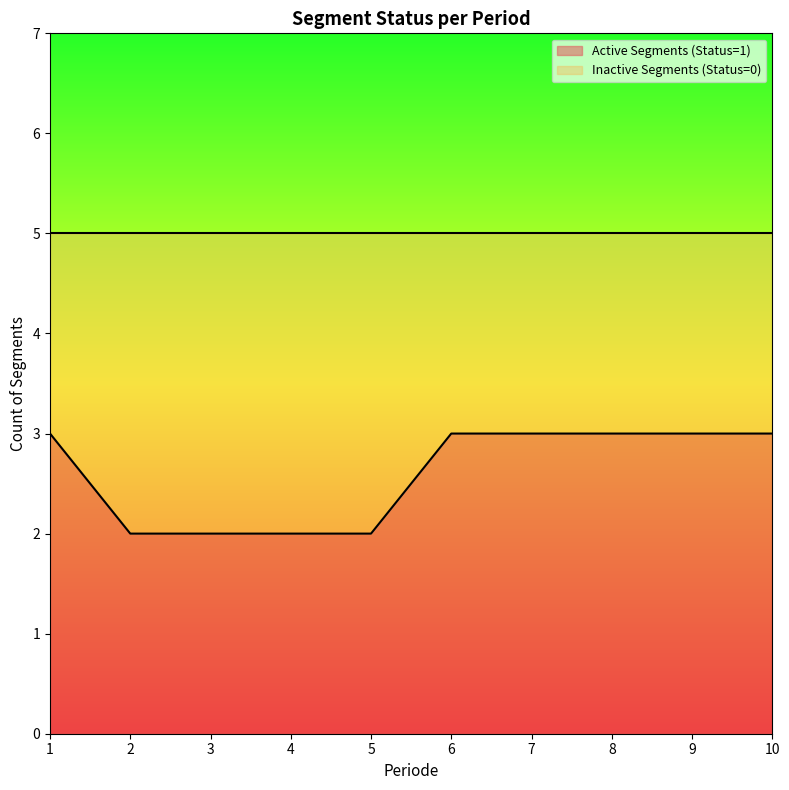

What is the value of the 5th point from the left?

2